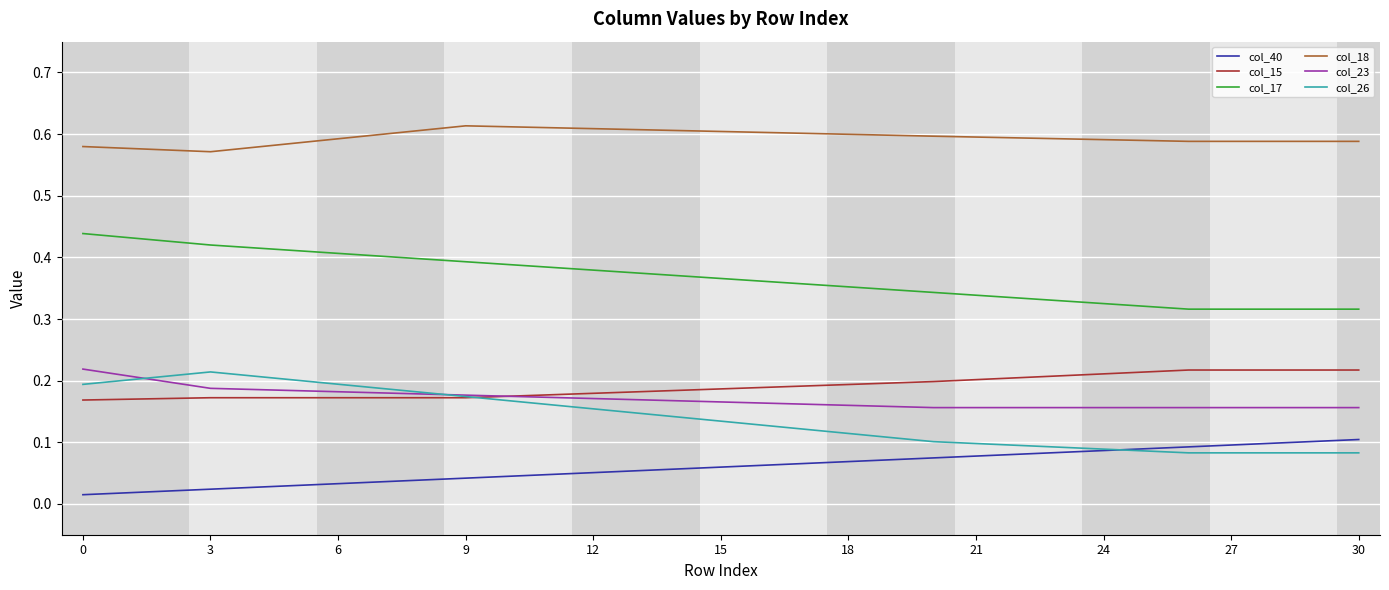

Count the number of data series in this chart.

6